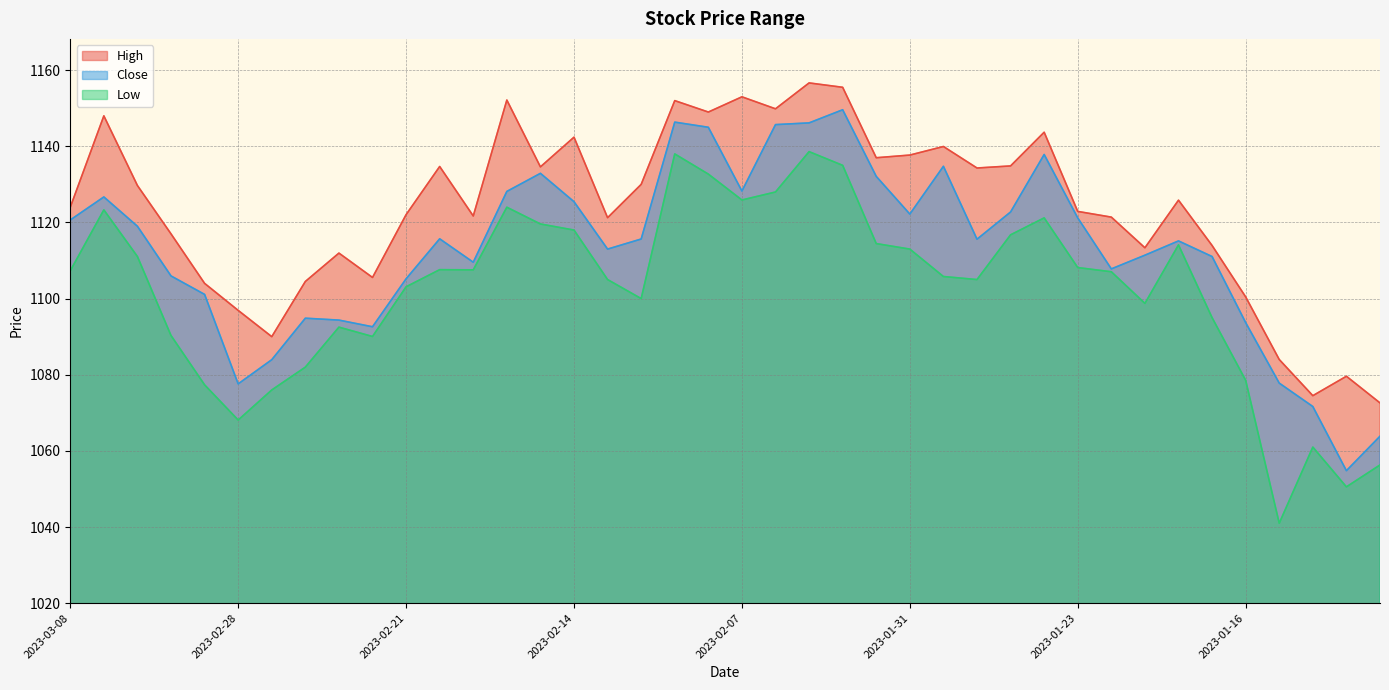

How many distinct data groups are displayed?

3